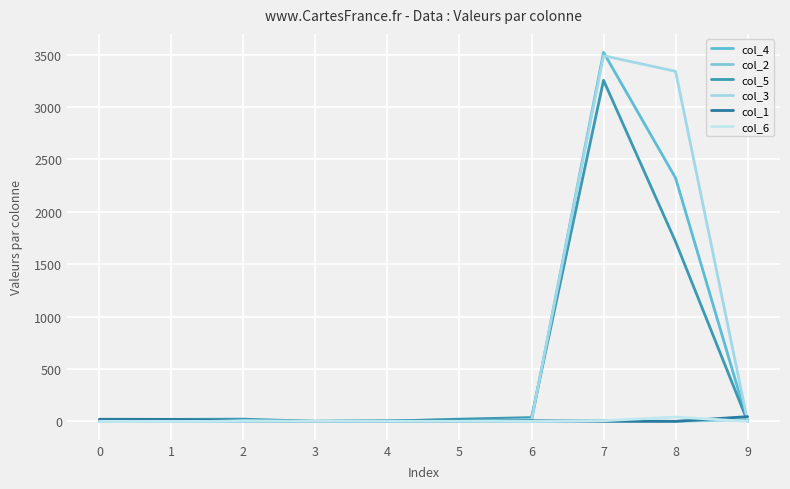

Is the value of col_3 at 3 greater than the value of col_4 at 2?

No